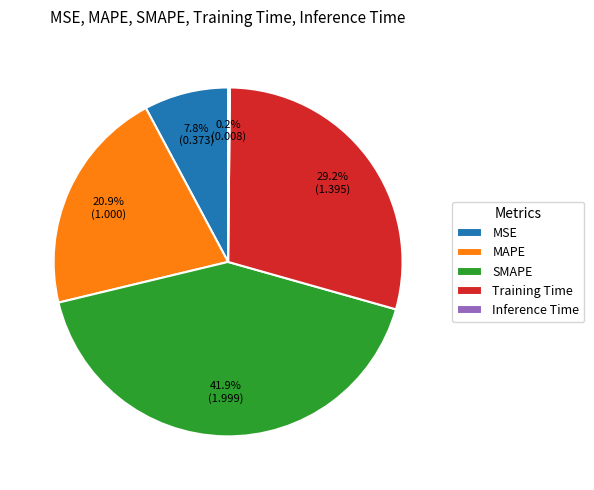

To the nearest percent, what portion does MSE represent?

8%